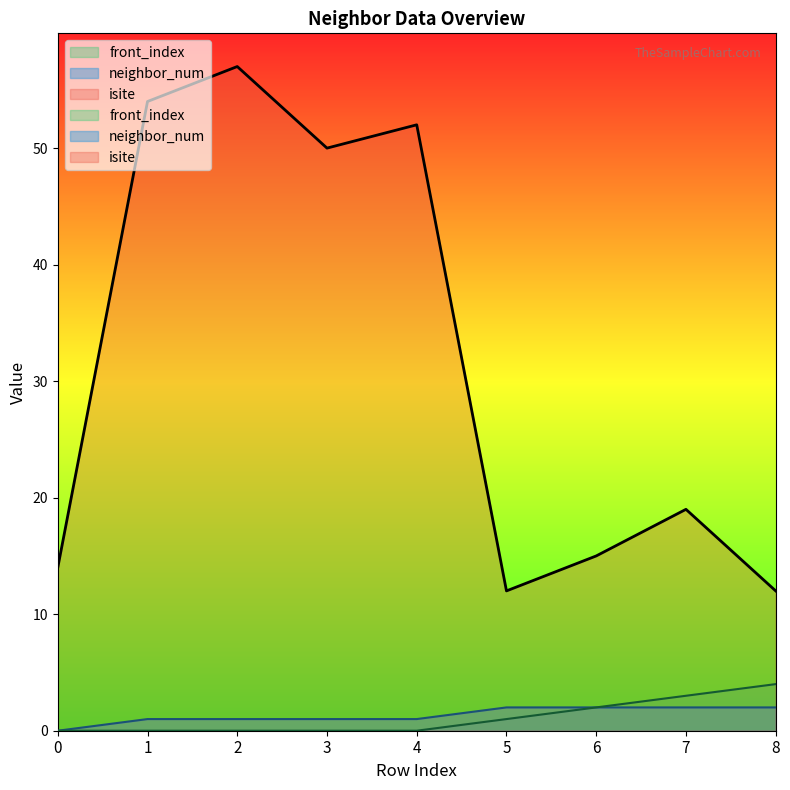

Which series has the largest total across all categories?

isite